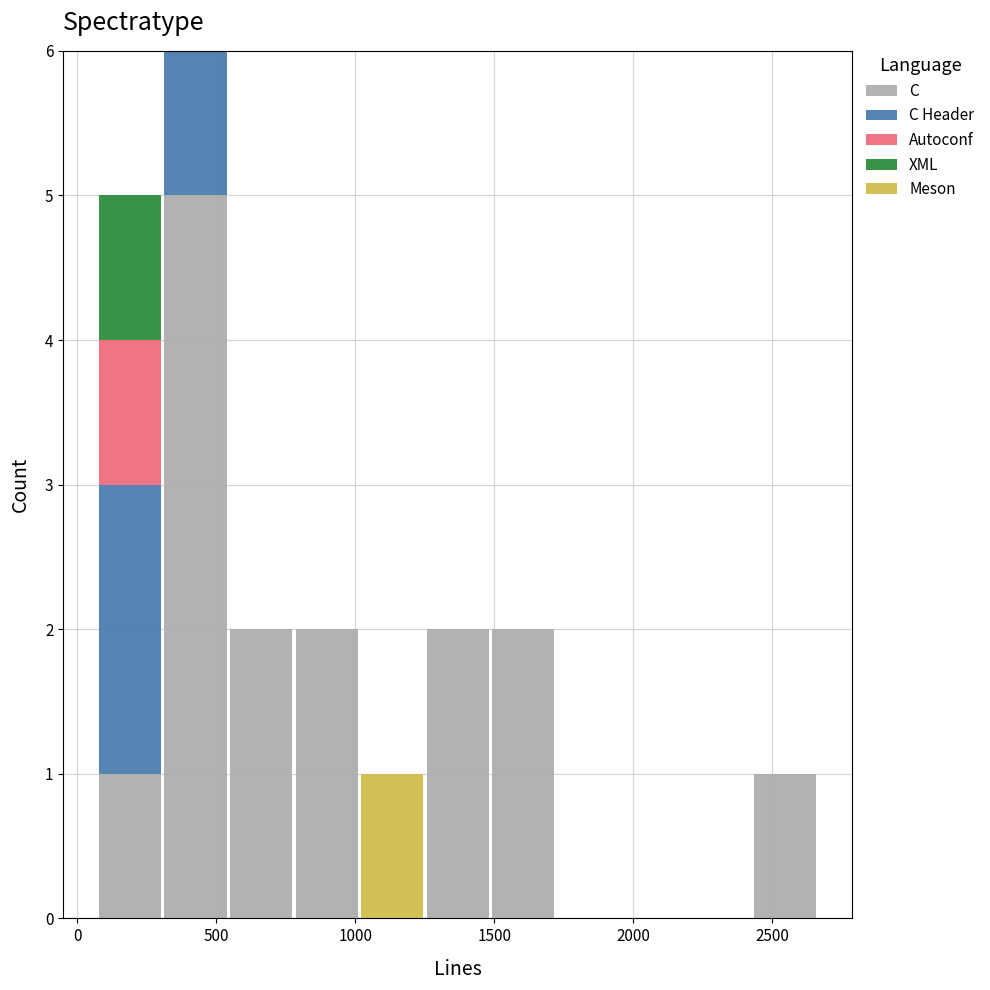

Reading left to right, list every stacked bar in this chart as the range it spans on the x-axis followed by its total height. Neither the bar edges nor the heights are printed on the chart, so give them approximately, as read against the axes.

50 to 300: 5
300 to 550: 6
550 to 800: 2
800 to 1000: 2
1000 to 1250: 1
1250 to 1500: 2
1500 to 1700: 2
1700 to 1950: 0
1950 to 2200: 0
2200 to 2450: 0
2450 to 2650: 1